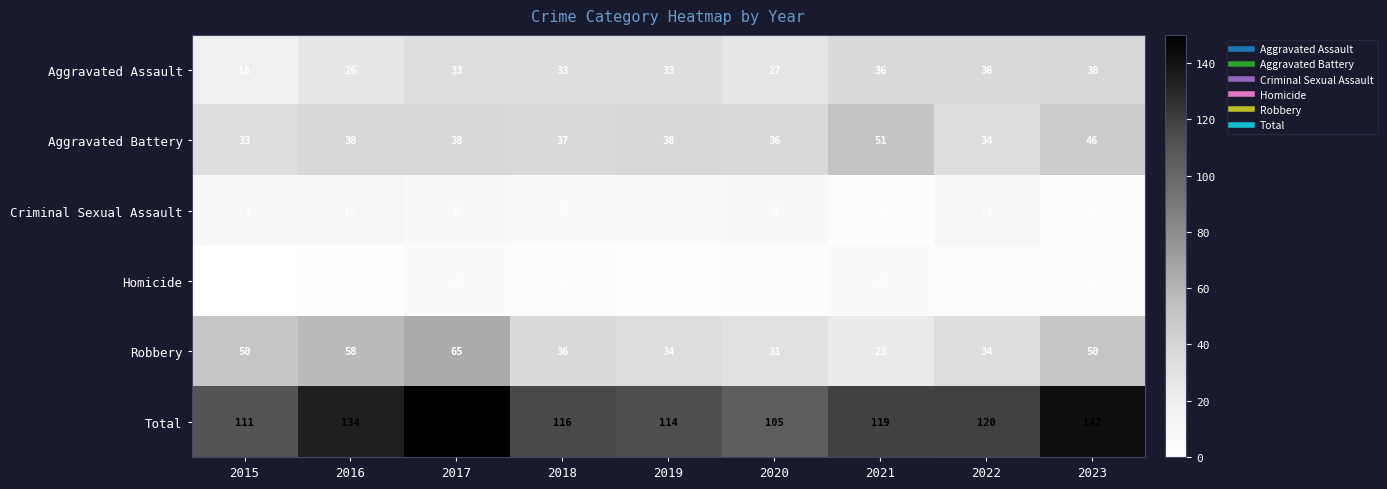

Is the value of Robbery at 2016 greater than the value of Total at 2023?

No